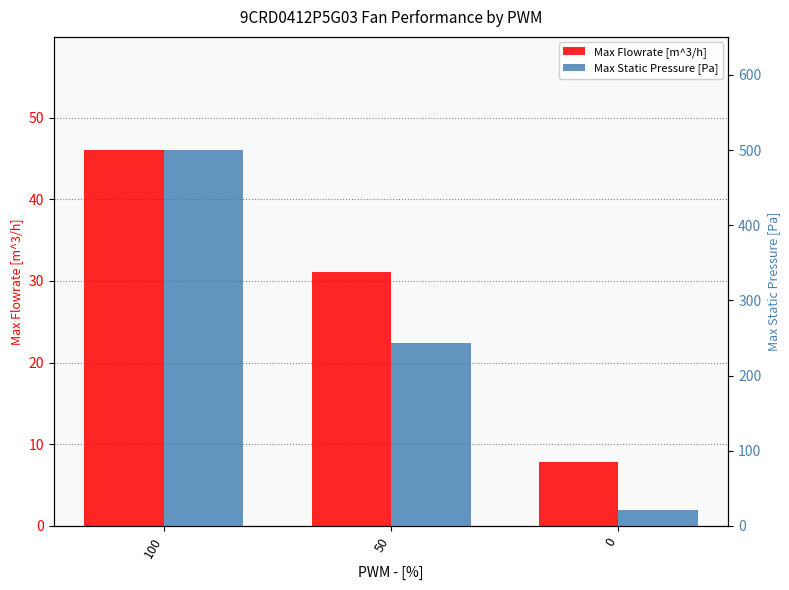

Reading left to right, list all the values displayed in this chart.

Max Flowrate [m^3/h]: 46.1	31.0	7.9
Max Static Pressure [Pa]: 500.5	242.7	20.5